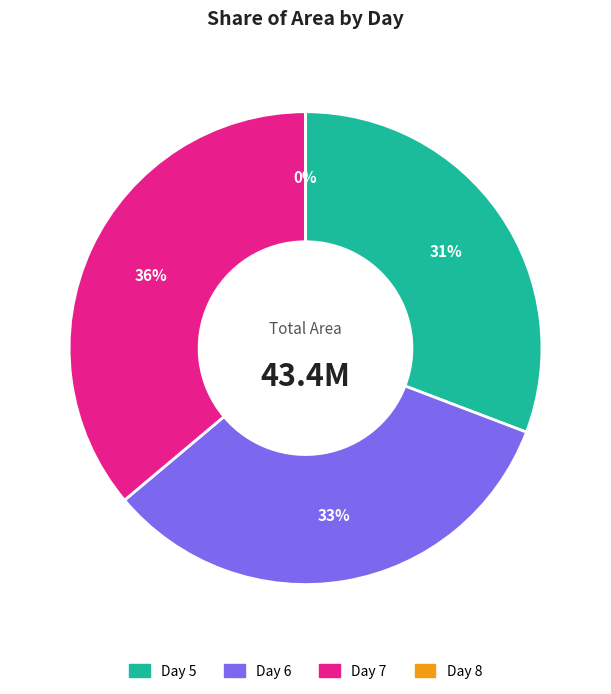

Is it true that Day 7 is 26% of the pie?

False